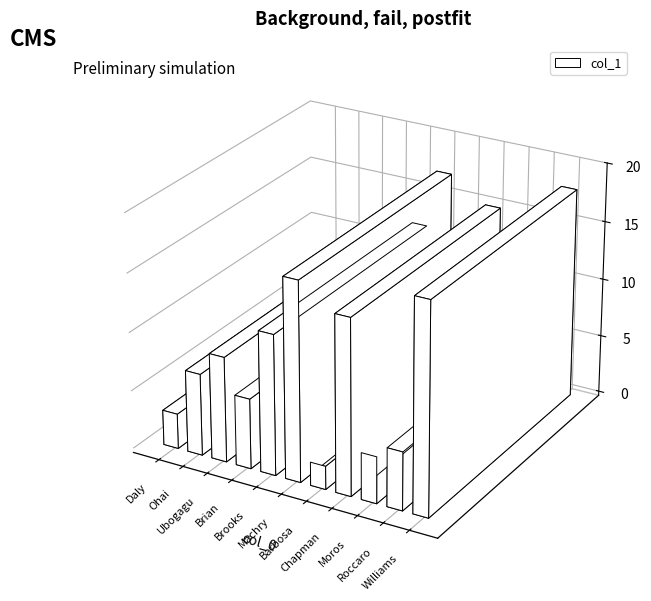

Rank the categories by value from lowest to highest.

Barbosa, Daly, Moros, Roccaro, Brian, Ohai, Ubogagu, Brooks, Chapman, Machry, Williams